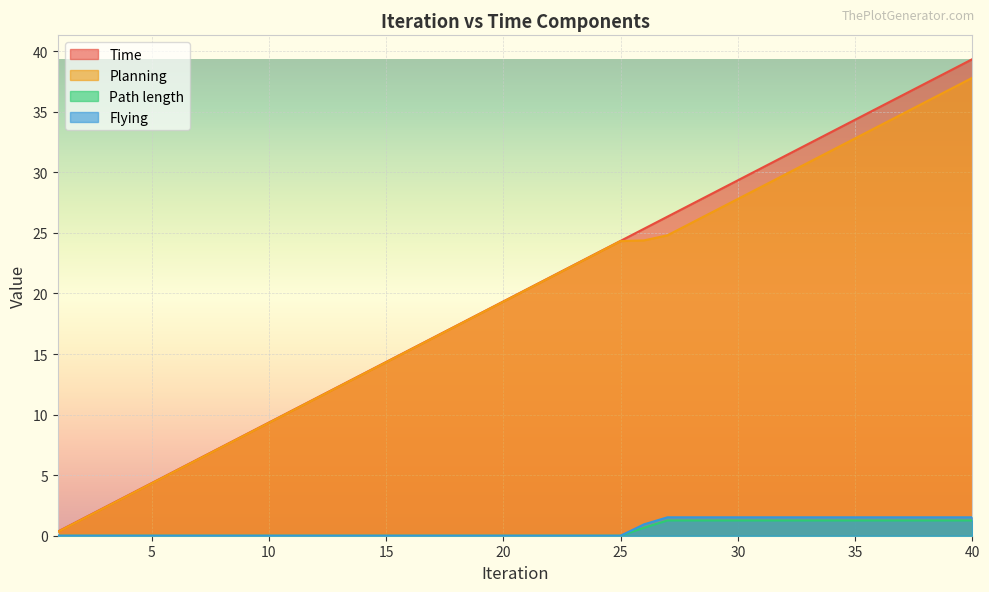

At which label is Time closest to 19?

20